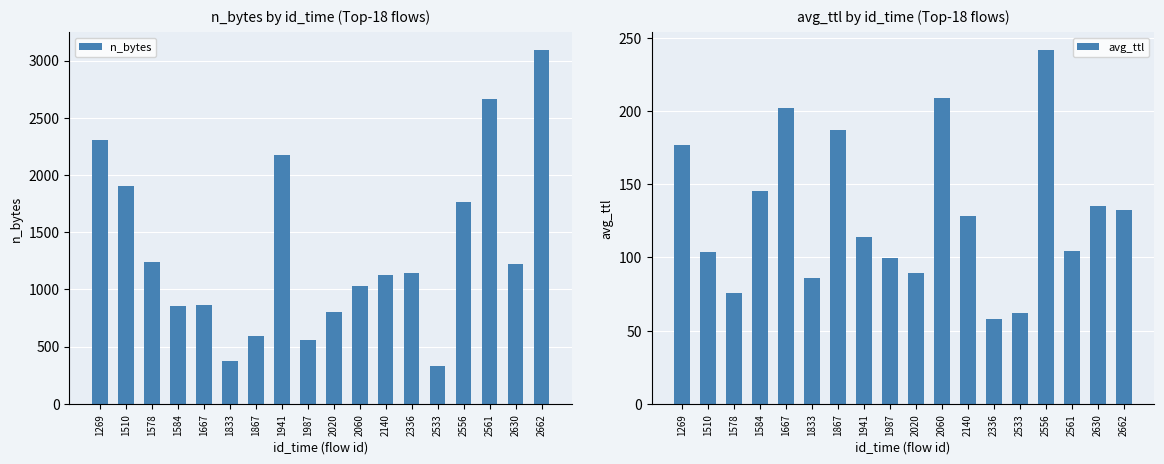

What is the difference between the n_bytes values at 1987 and 1867?

35